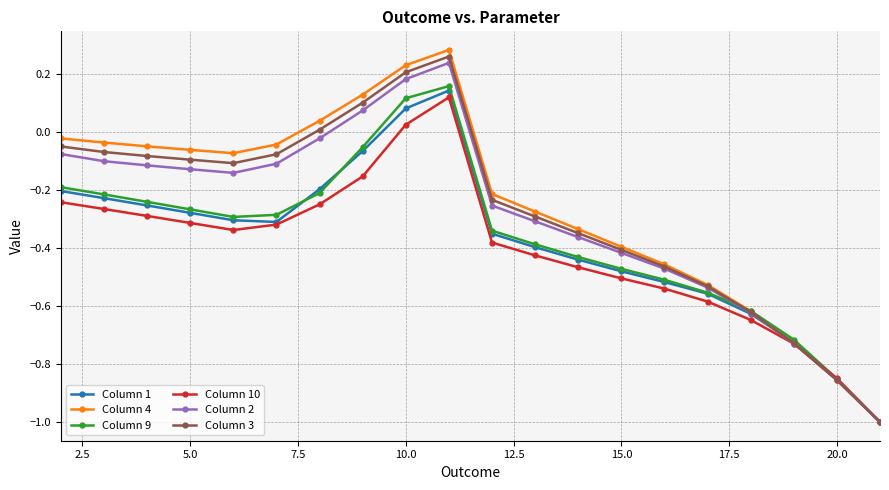

What is the lowest value of the Column 9 series?

-1.0